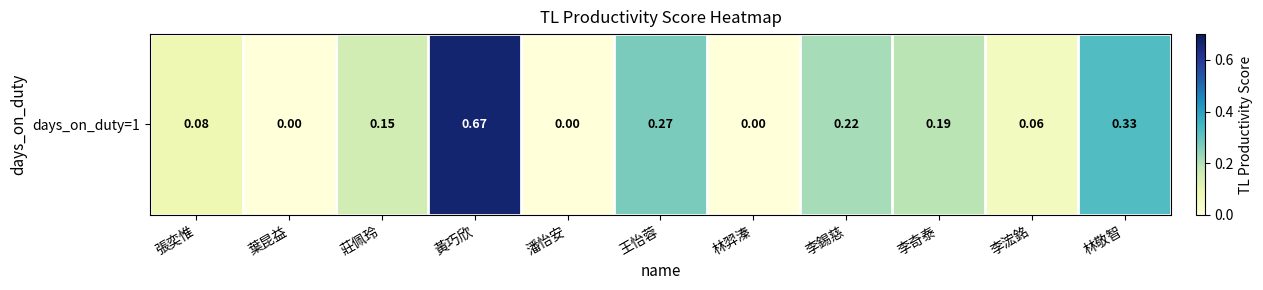

List the labels in order of value, largest first.

黃巧欣, 林敬智, 王怡蓉, 李錫慈, 李奇泰, 莊佩玲, 張奕惟, 李浤銘, 葉昆益, 潘怡安, 林羿溱